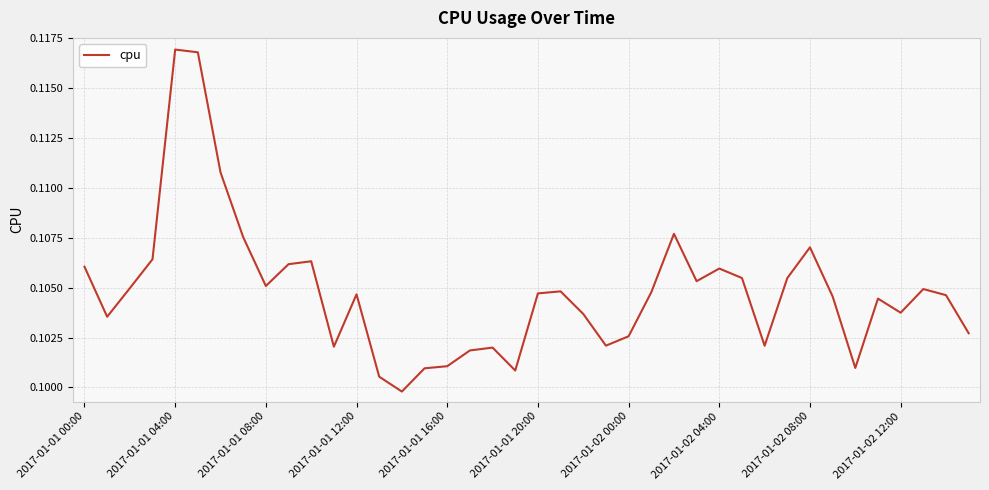

Is this an area chart (filled region under the line)?

No